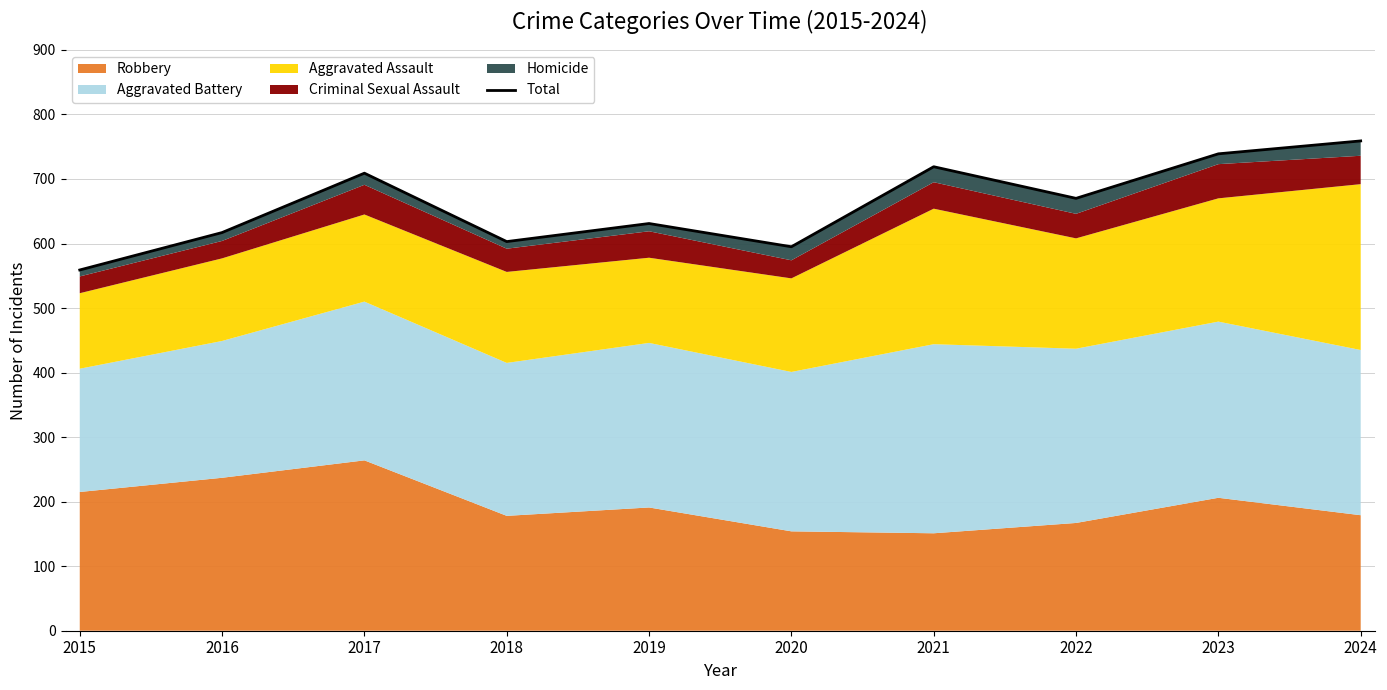

At which category does the data reach its first local valley?

2018